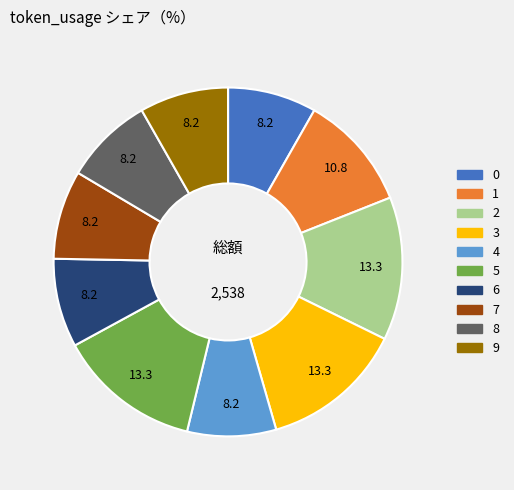

Do 0 and 4 together represent more than half of the pie?

No